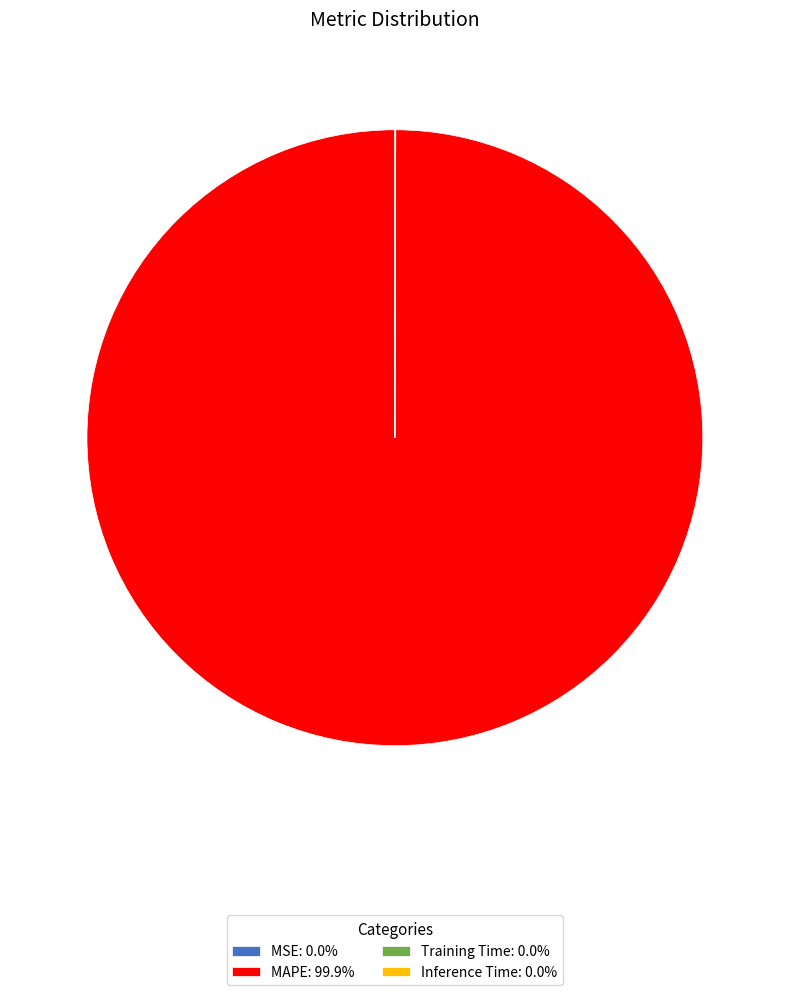

Does any single category account for the majority?

Yes